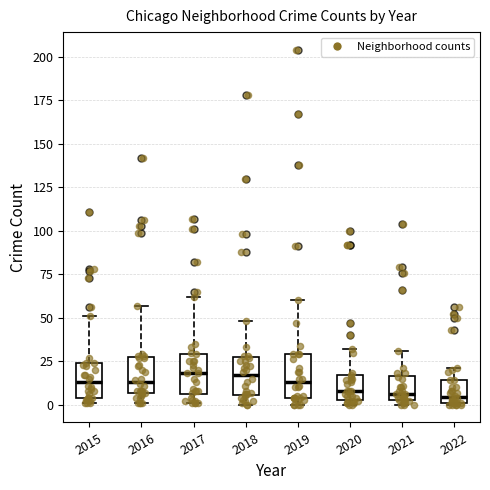

Reading left to right, transcribe this box plot: for each box, give where its median line is, the range the box spans, and where its two whiskers end, as read against the y-axis. The values are not printed on the chart, so give them approximately, as read against the axis.

2015: median 15, box 5 to 25, whiskers 0 to 50
2016: median 15, box 5 to 25, whiskers 0 to 55
2017: median 20, box 5 to 30, whiskers 0 to 60
2018: median 15, box 5 to 25, whiskers 0 to 50
2019: median 15, box 5 to 30, whiskers 0 to 60
2020: median 10, box 5 to 15, whiskers 0 to 30
2021: median 5 (just above the box's lower edge), box 5 to 15, whiskers 0 to 30
2022: median 5, box 0 to 15, whiskers 0 to 20